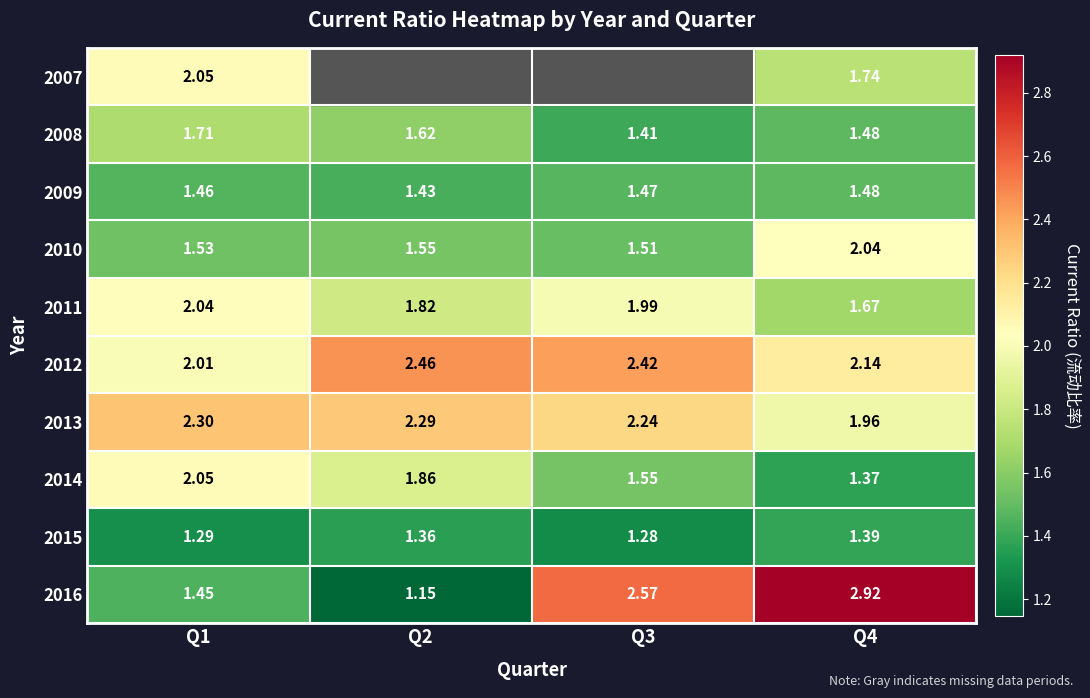

What is the smallest value displayed?

1.1